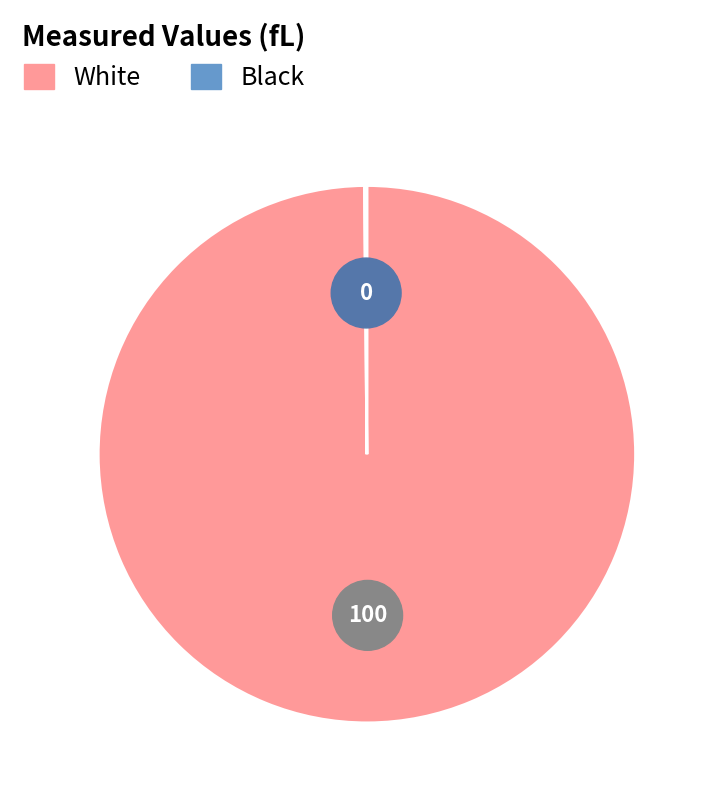

What is the smallest slice in the pie chart?

Black